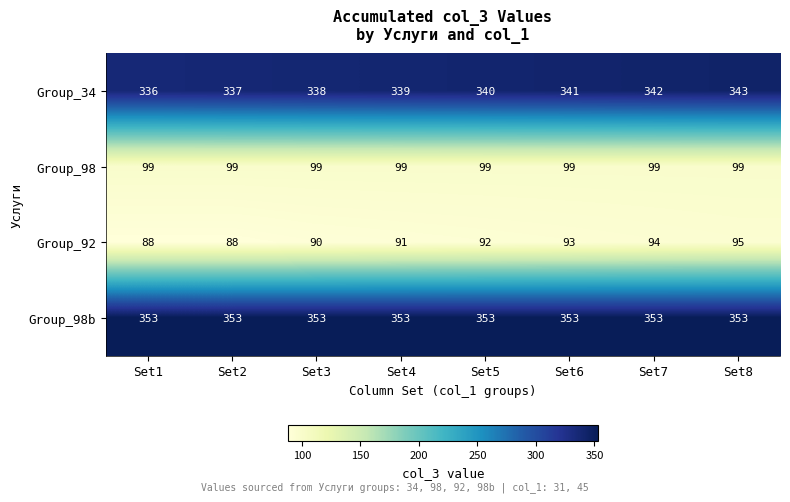

How many Group_92 values are between 90 and 94?

5